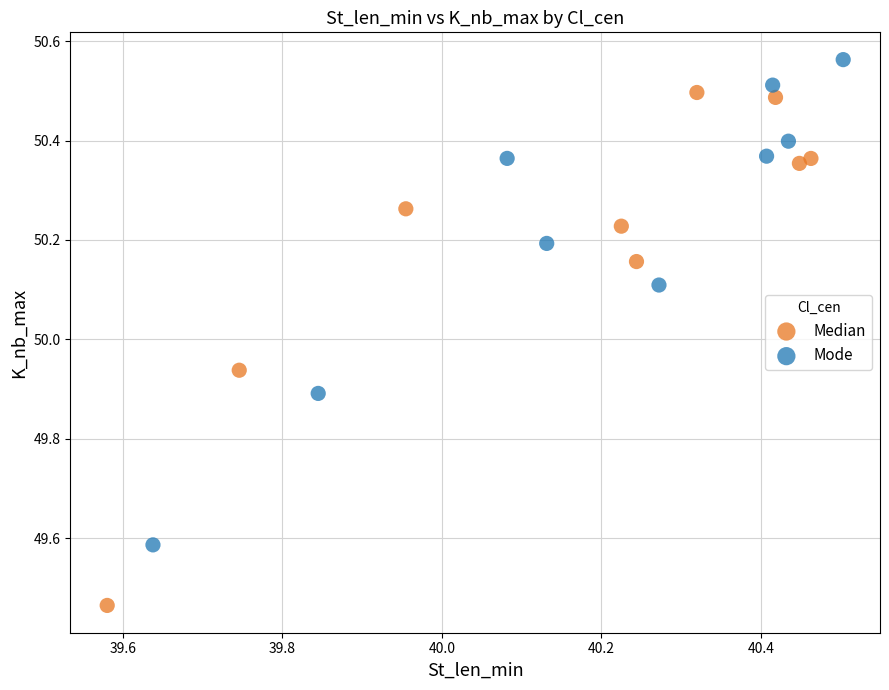

What are all the series names shown in the legend?

Median, Mode